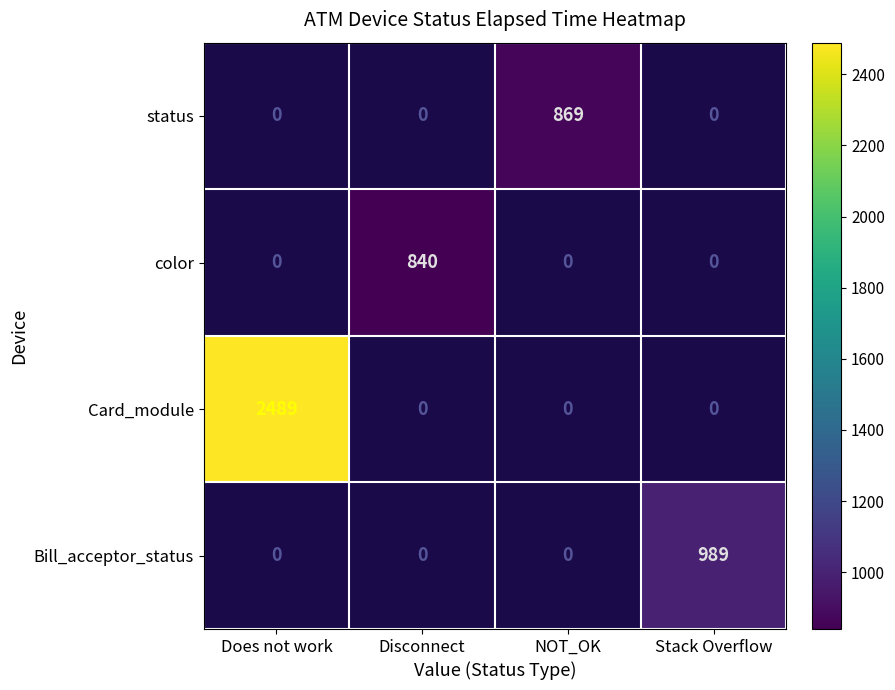

List the labels in order of color value, largest first.

Does not work, Disconnect, NOT_OK, Stack Overflow